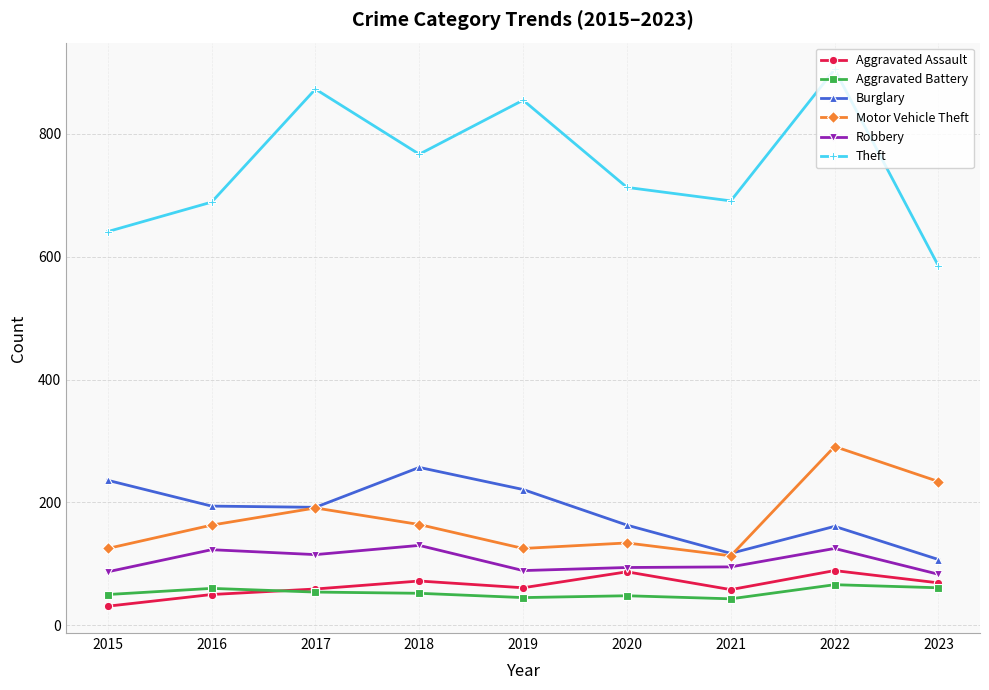

What is the difference between the highest and lowest values at 2018?

715